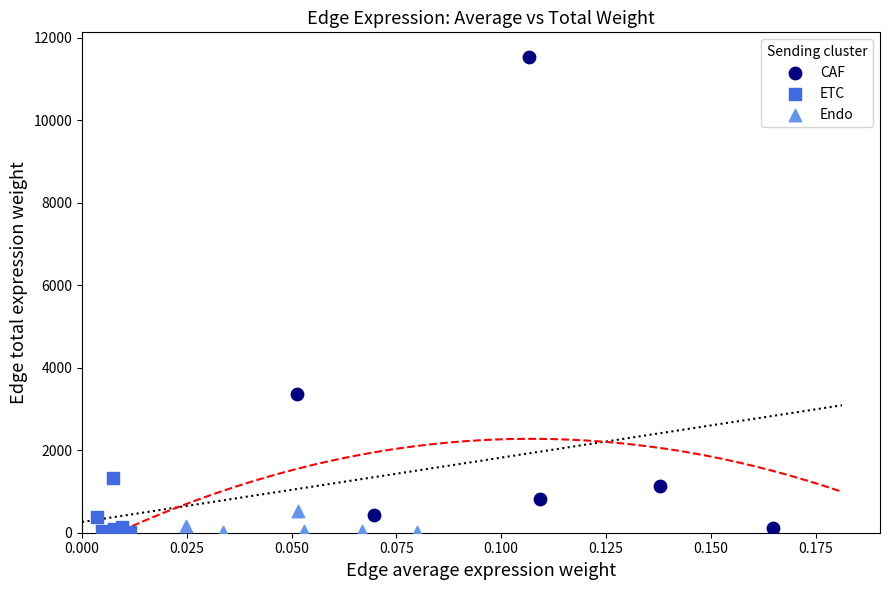

What are all the series names shown in the legend?

CAF, ETC, Endo